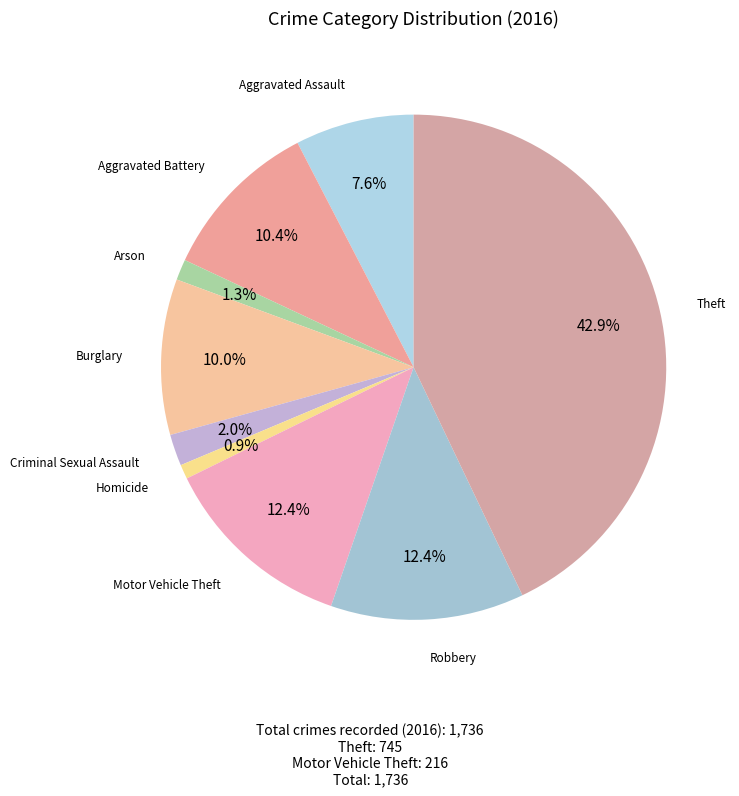

Is there a majority slice in this chart?

No